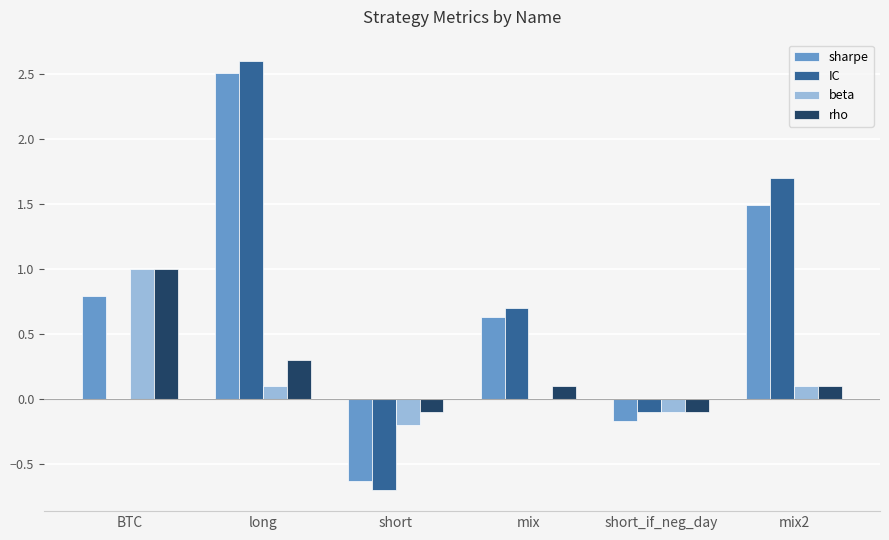

What is the total value across all series at short_if_neg_day?

-0.5